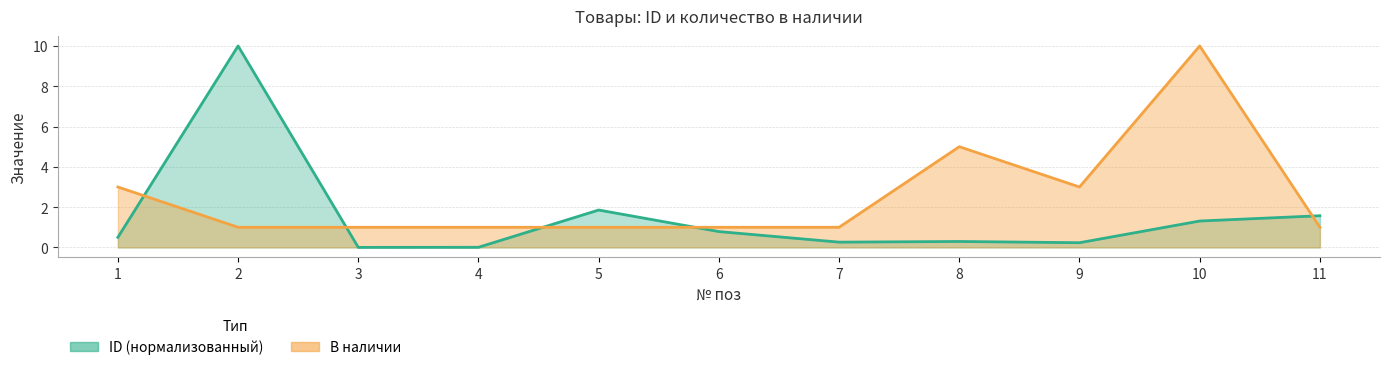

Between 2 and 6, which series saw the biggest shift?

ID